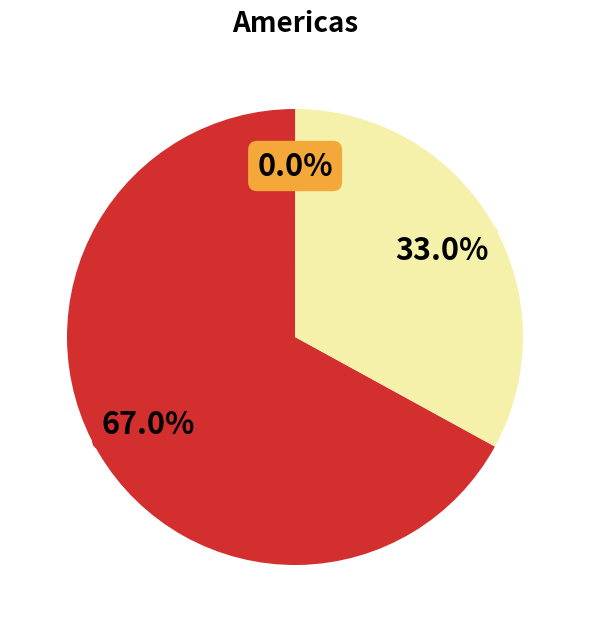

Is there any slice that represents more than half of the pie?

Yes